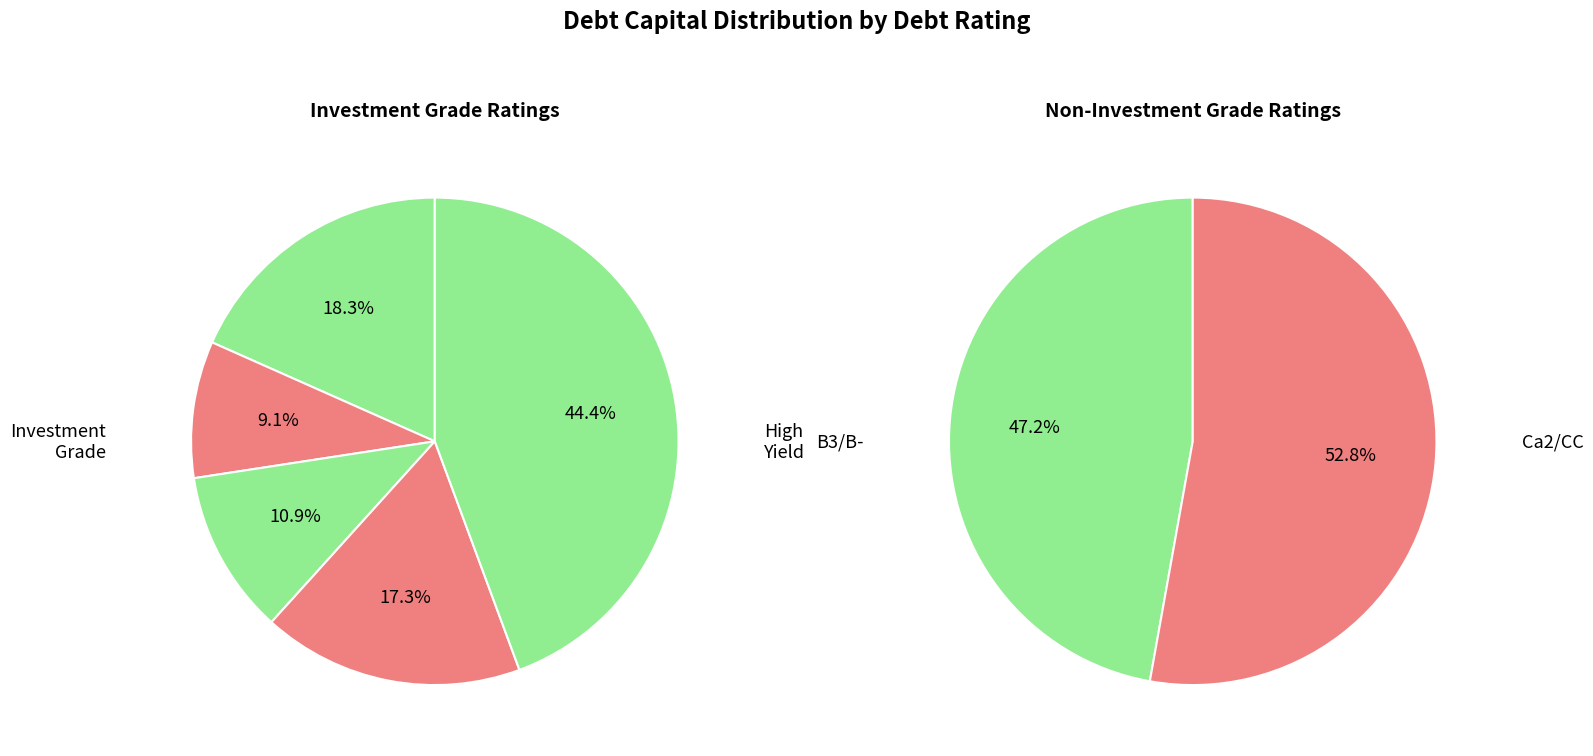

Which slice is the smallest?

Aa2/AA